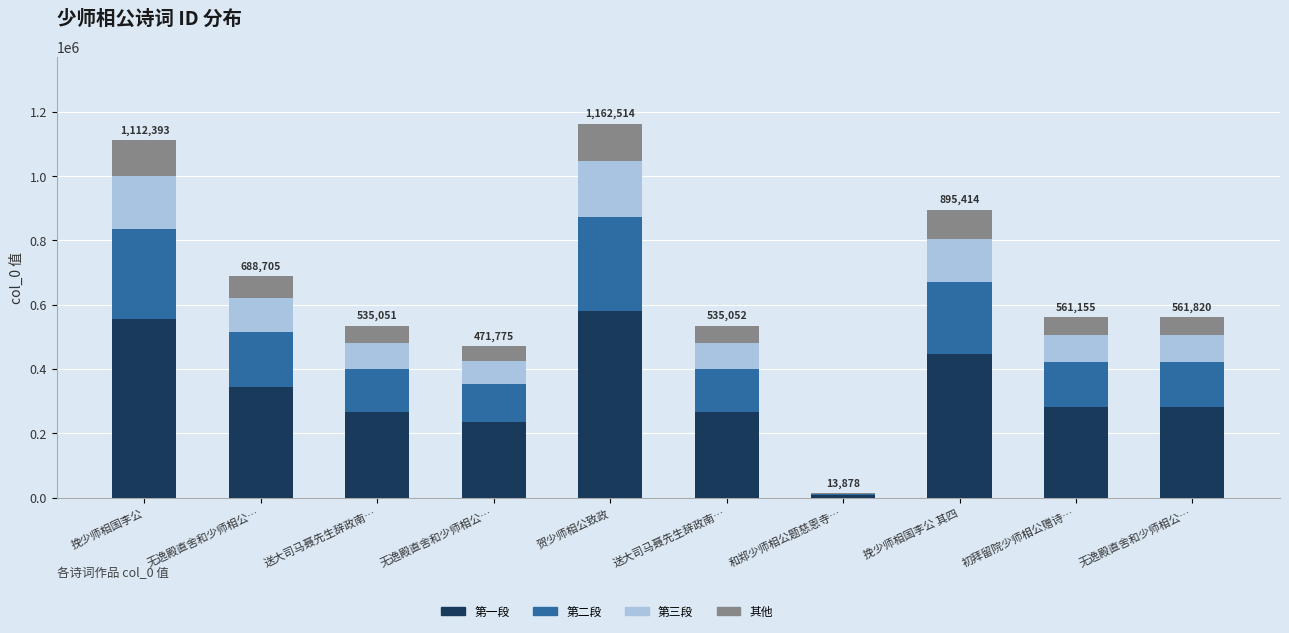

At which label does 第三段 first exceed 84273?

挽少师相国李公